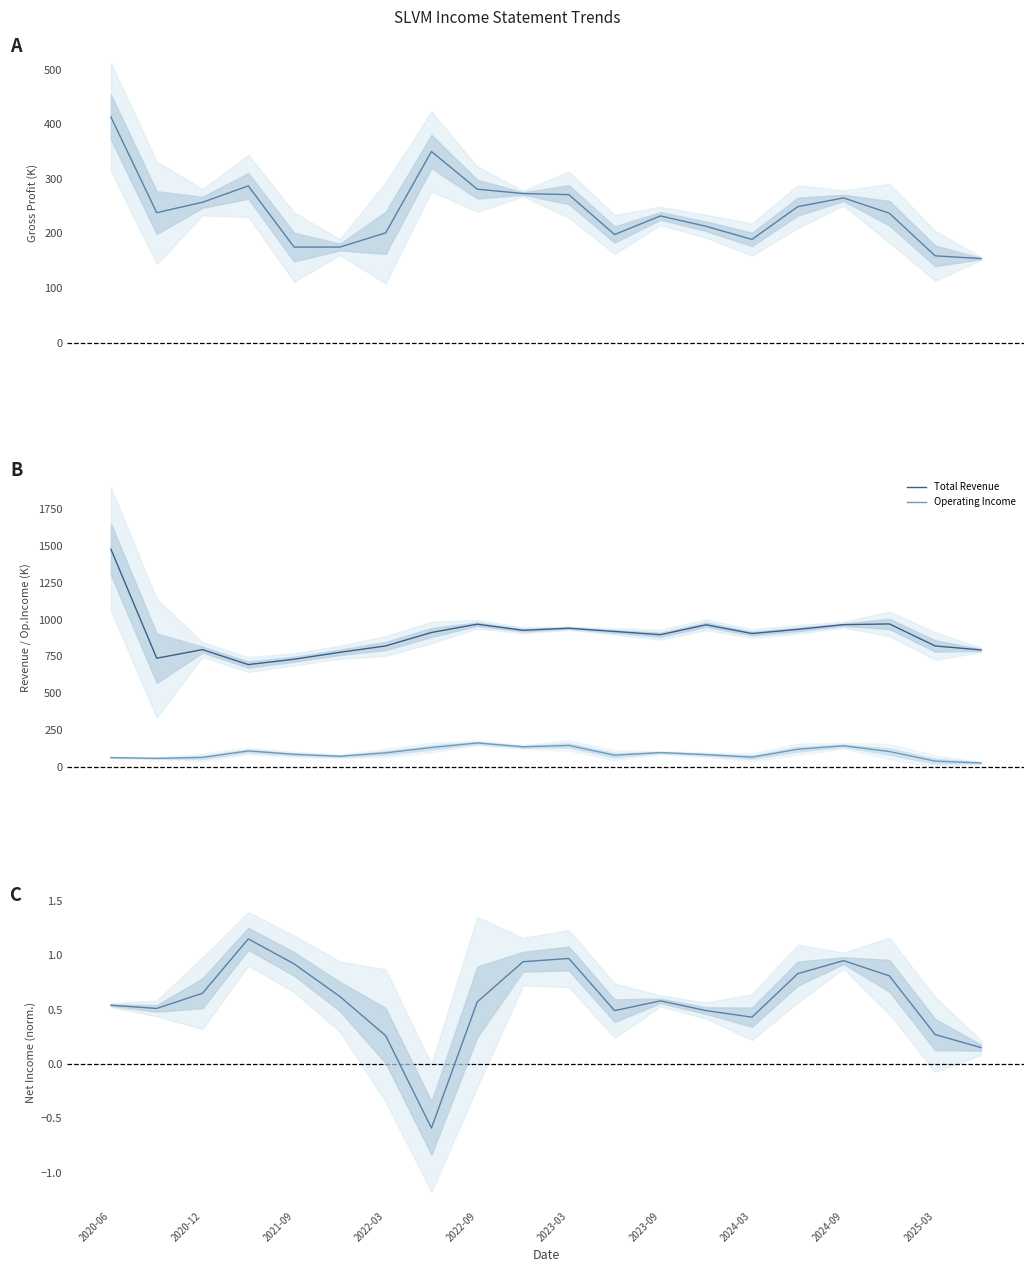

Which series has the widest spread of values?

Total Revenue